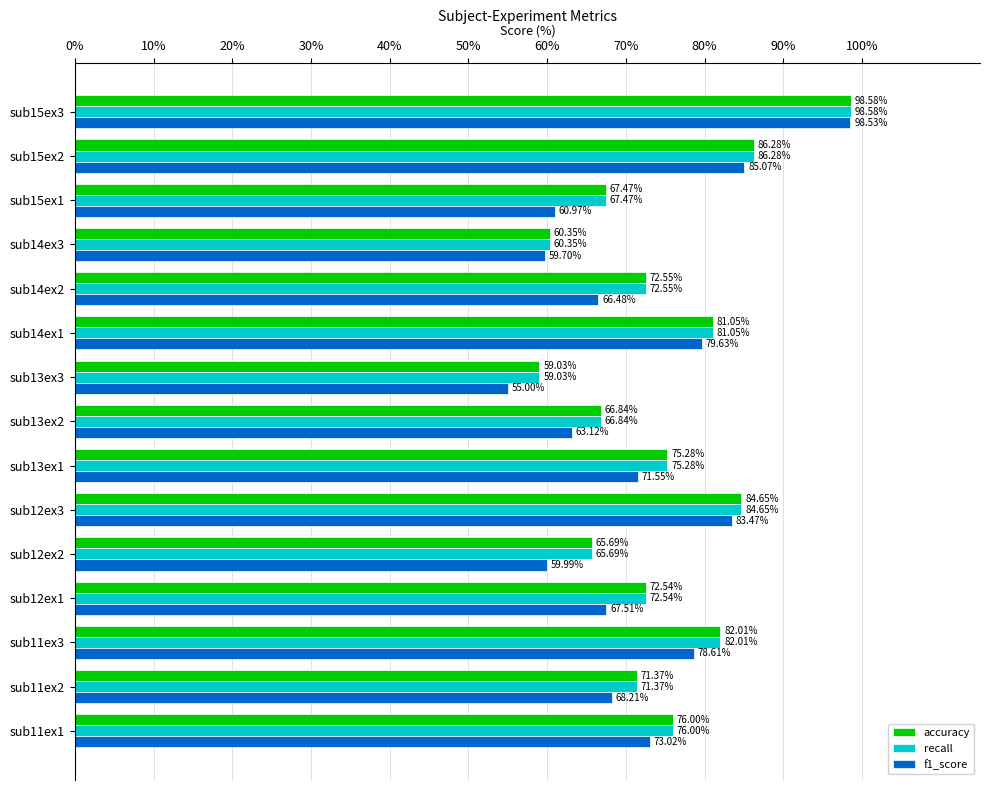

What is the total value across all series at sub14ex2?

211.6